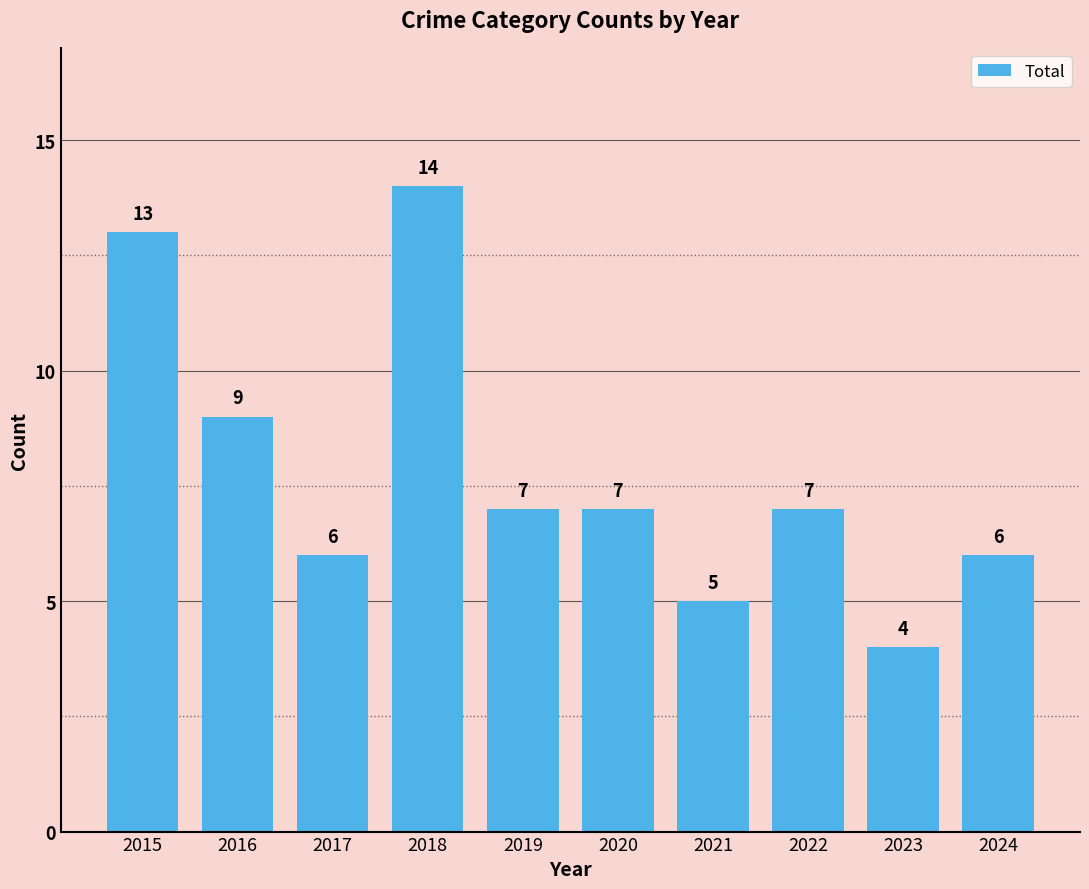

At which category does the chart reach its minimum across all series?

2023